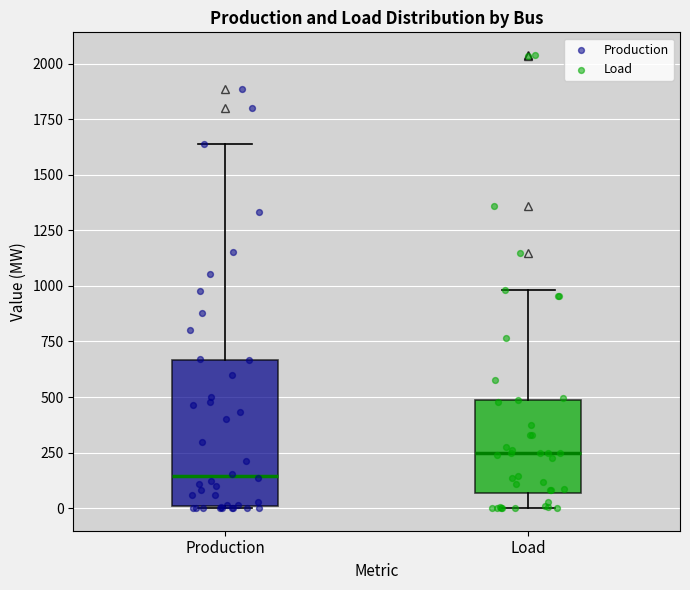

Which box has the highest median line?

Load